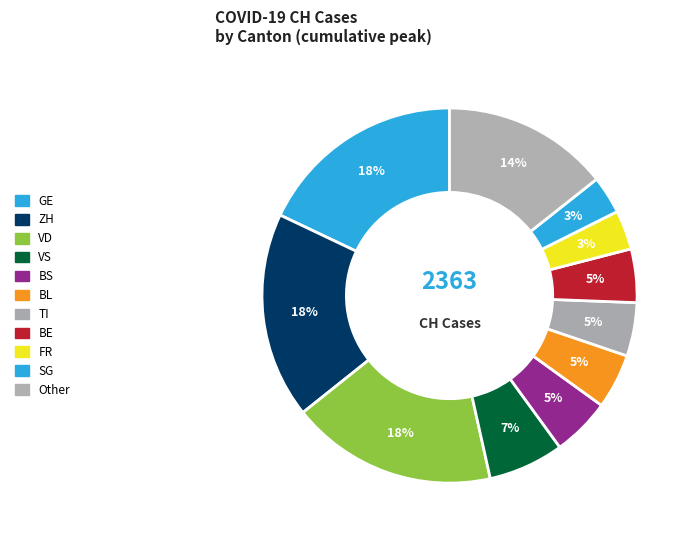

To the nearest percent, what is the difference between the largest and smallest slice percentages?

15%